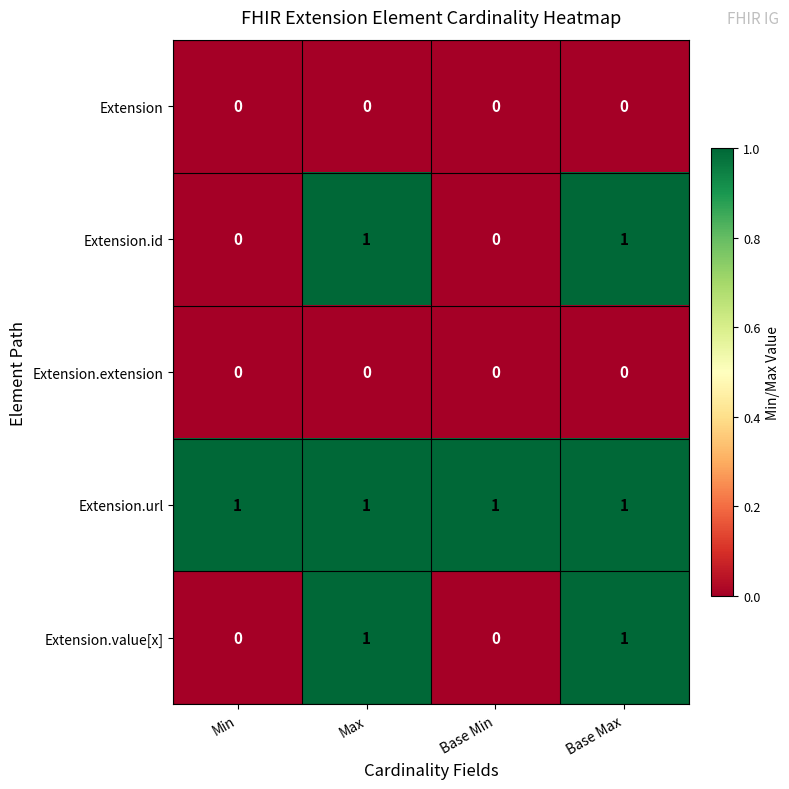

Reading left to right, transcribe all the data shown in this chart.

Extension: Min=0	Max=0	Base Min=0	Base Max=0
Extension.id: Min=0	Max=1	Base Min=0	Base Max=1
Extension.extension: Min=0	Max=0	Base Min=0	Base Max=0
Extension.url: Min=1	Max=1	Base Min=1	Base Max=1
Extension.value[x]: Min=0	Max=1	Base Min=0	Base Max=1